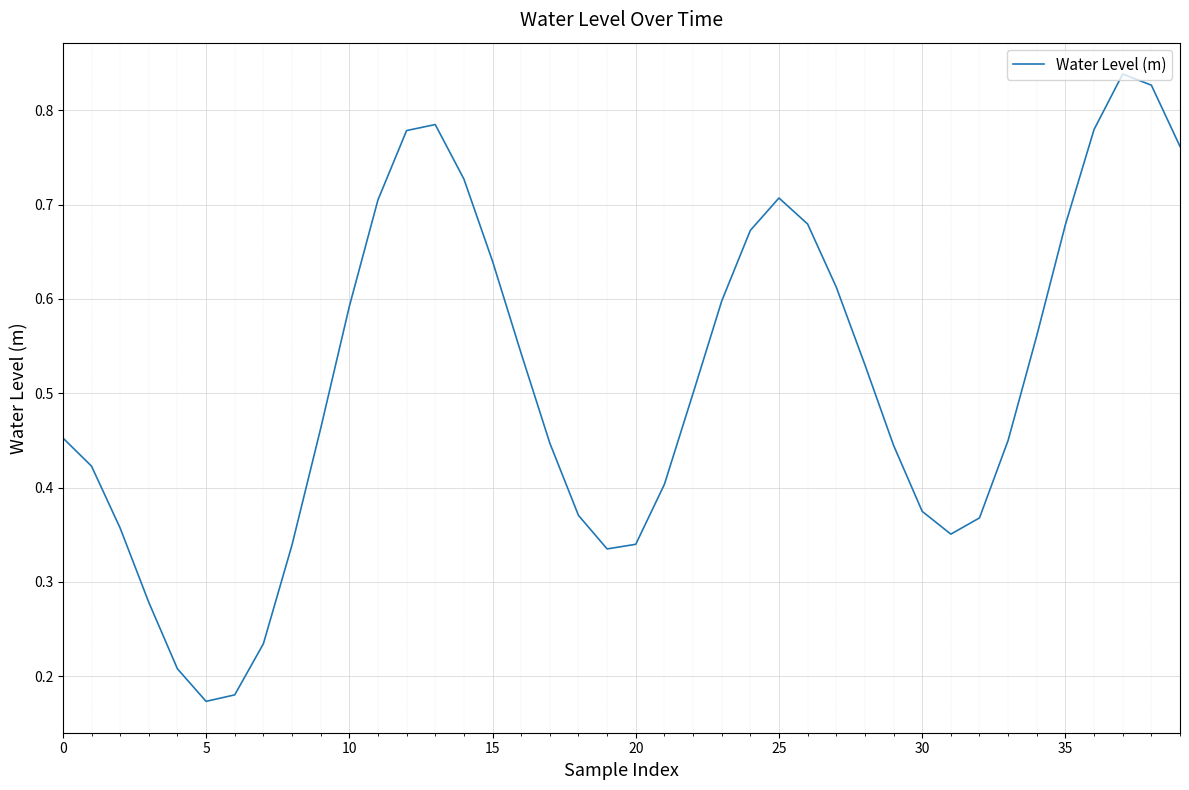

How many values are between 0 and 1?

40